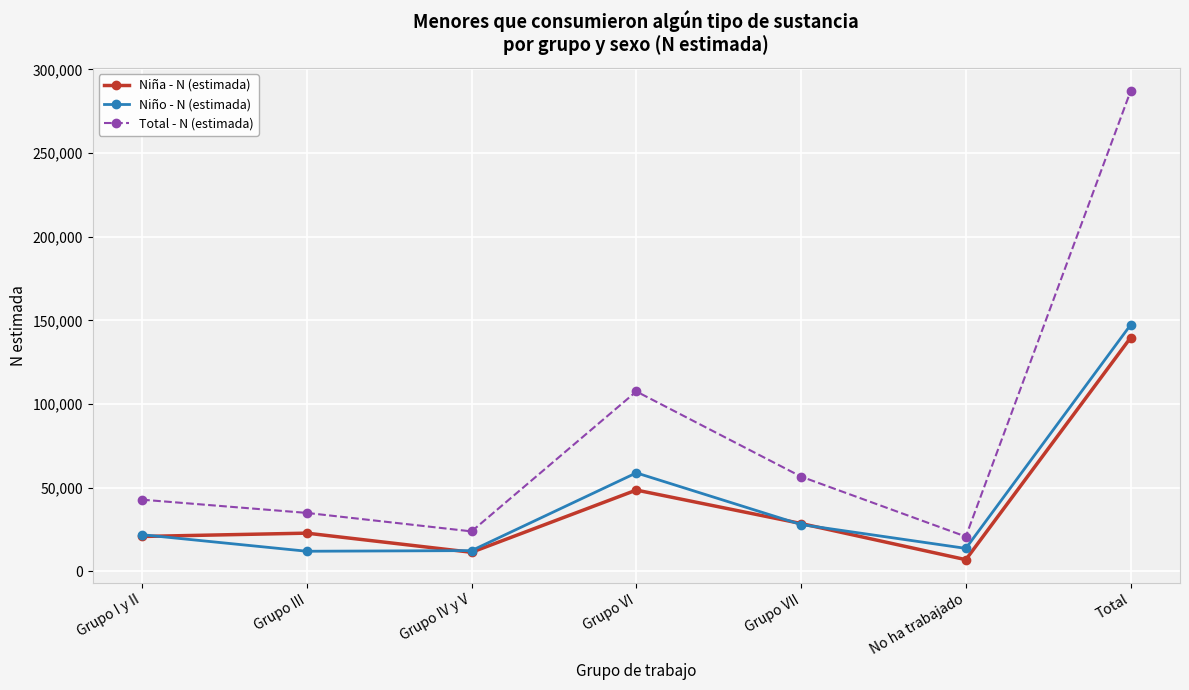

What is the greatest value displayed?

286924